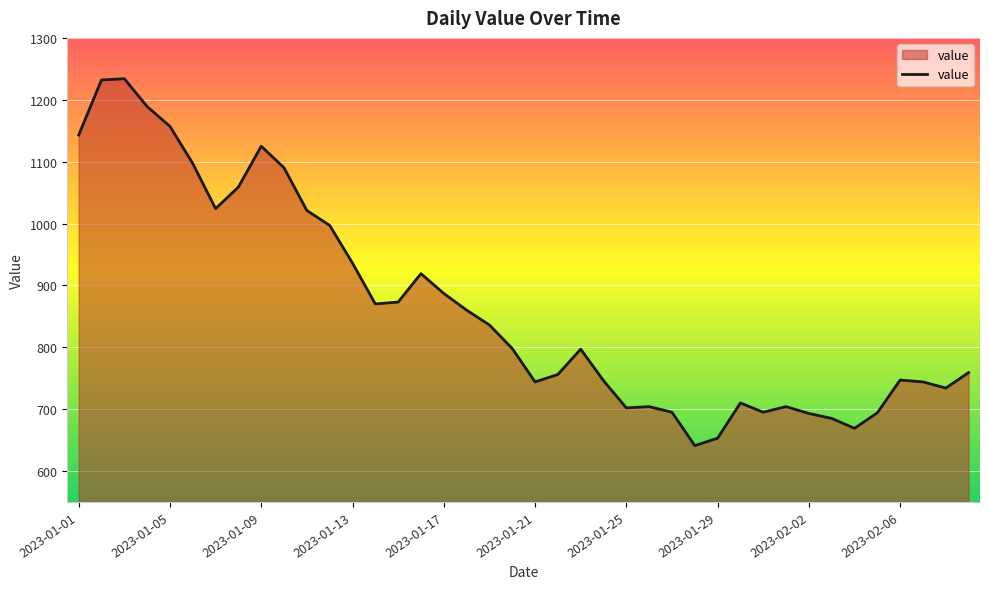

What is the difference between the maximum and minimum values?

593